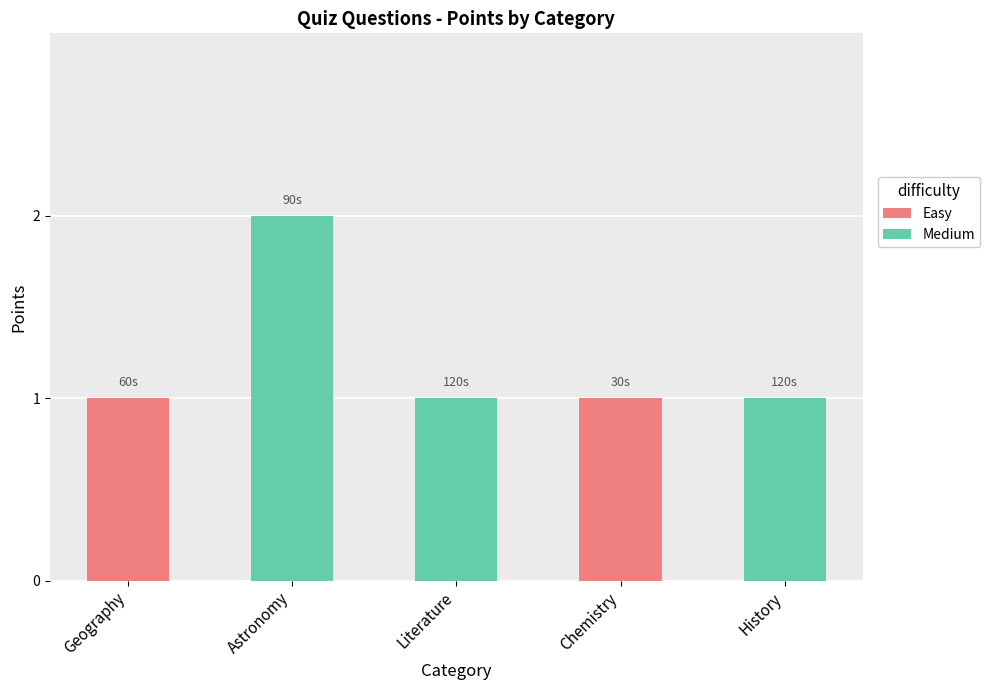

The value at Chemistry is 1. True or false?

True